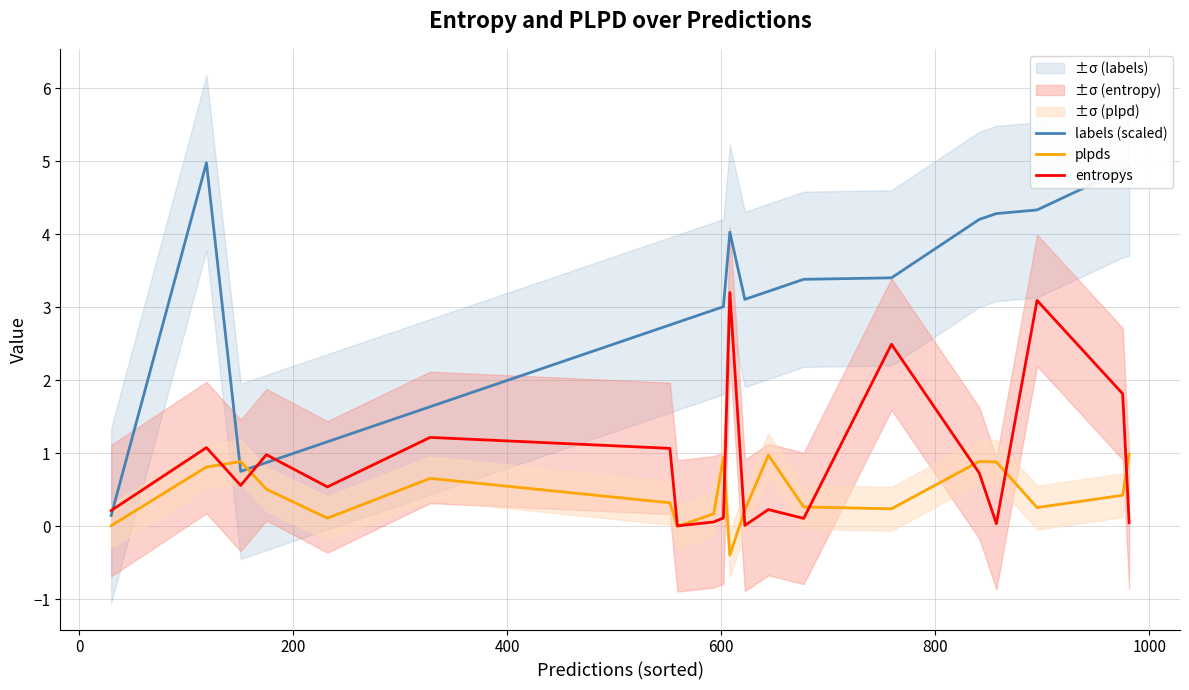

True or false: entropys and labels (scaled) cross at least once.

True